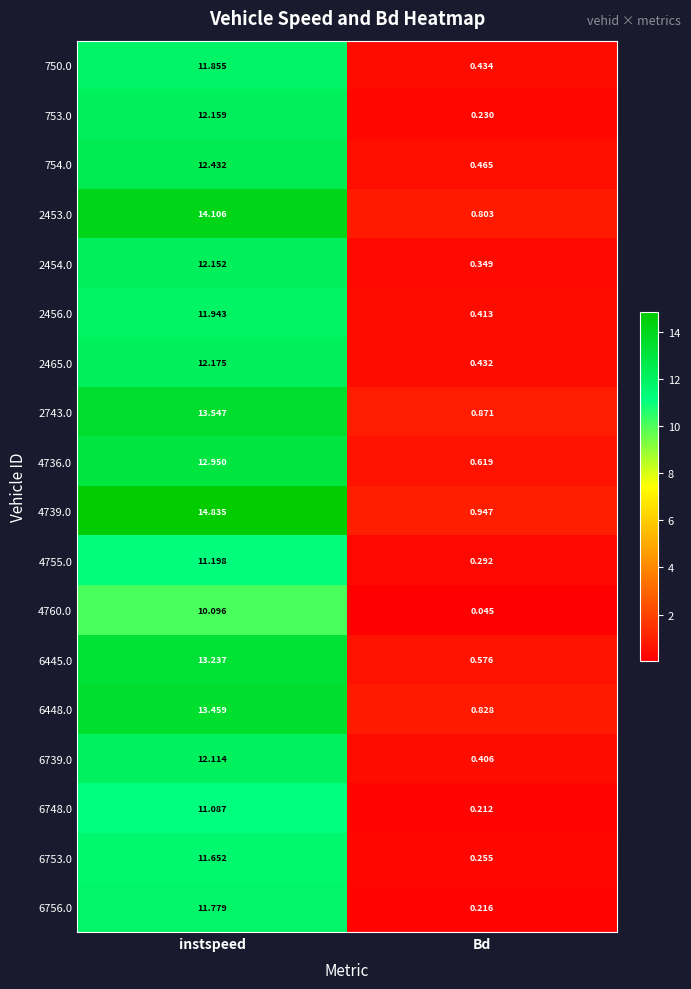

Which series has the largest total across all categories?

4739.0